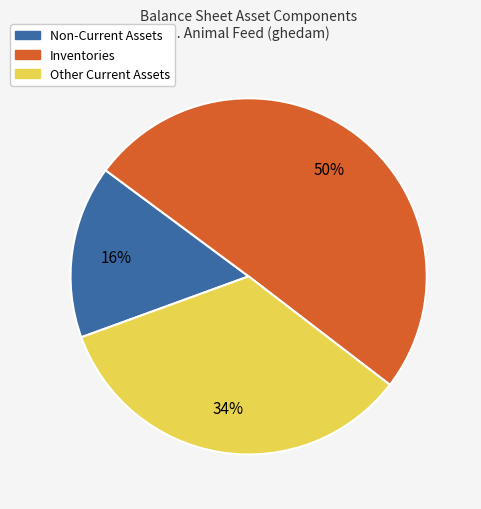

Approximately how many times larger is the value at Other Current Assets compared to Inventories?

0.7